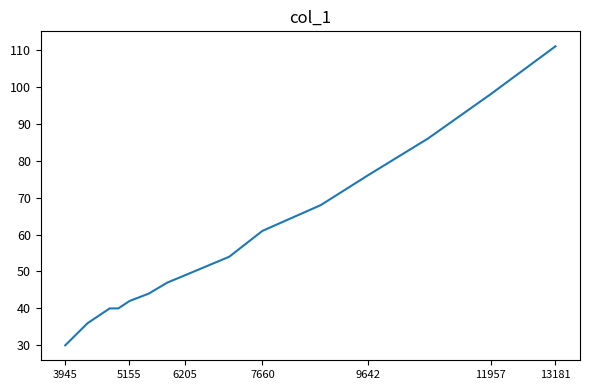

What is the greatest value displayed?

111